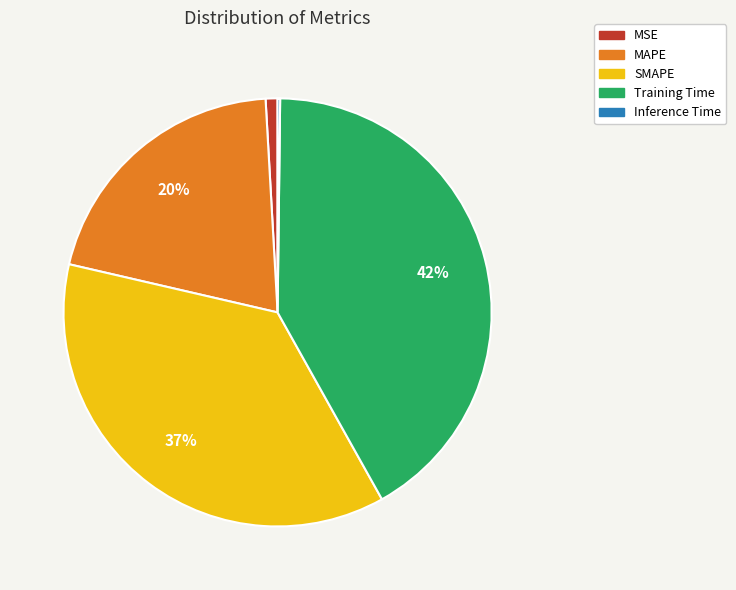

Combined, do MSE and MAPE account for over 50%?

No